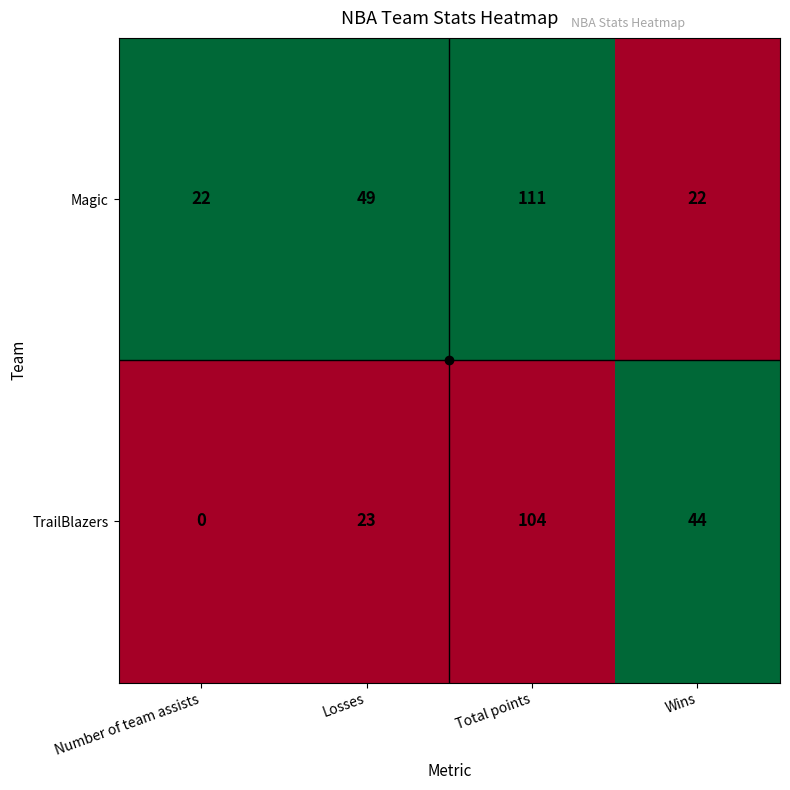

List the series in order of their overall mean, highest first.

Magic, TrailBlazers